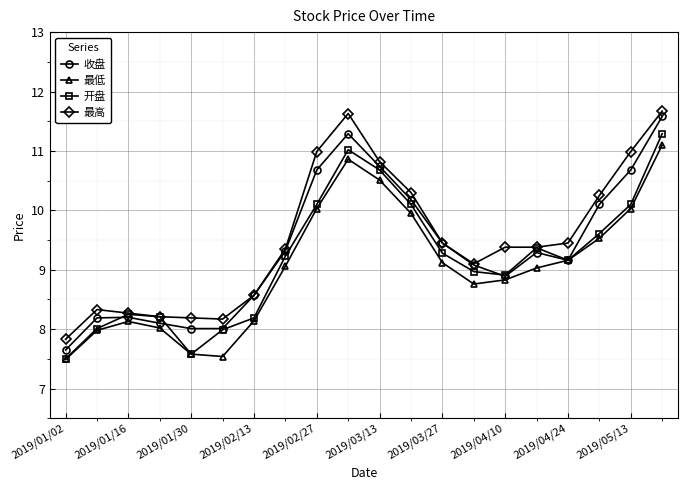

List the series in order of their peak value, highest first.

最高, 收盘, 开盘, 最低